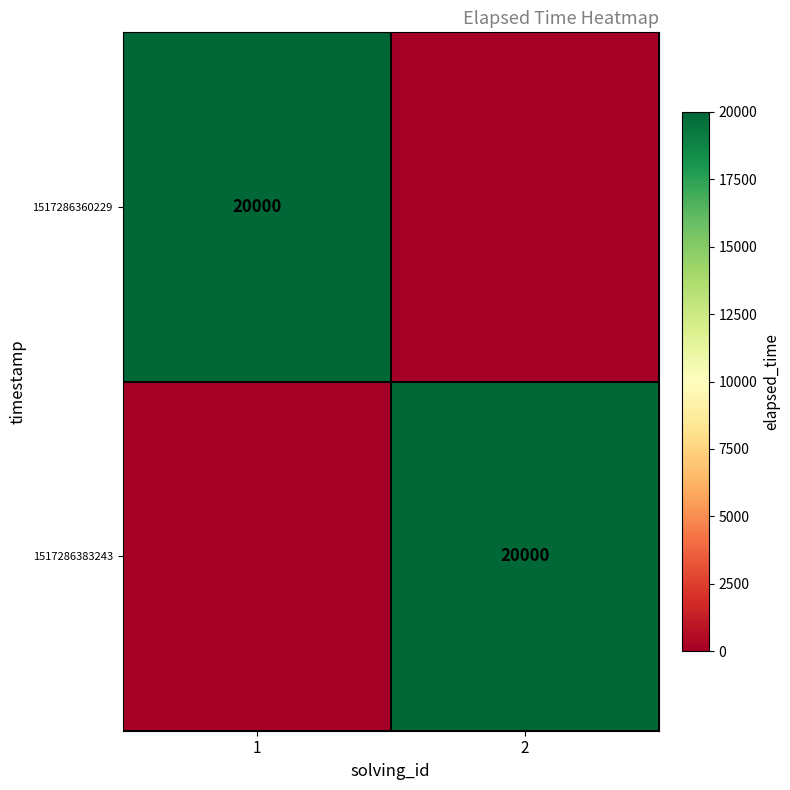

True or false: 1517286383243 has a value of 8052 at 2.

False